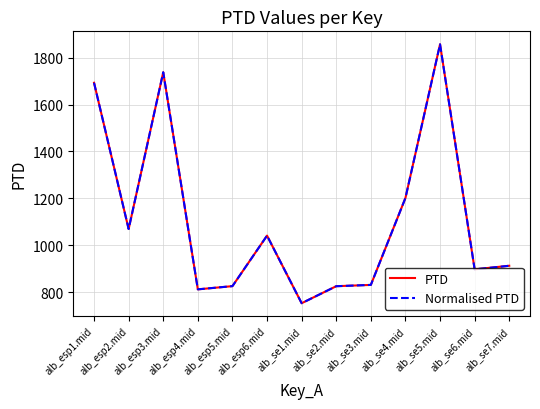

Where does the Normalised PTD series first go above 912?

alb_esp1.mid